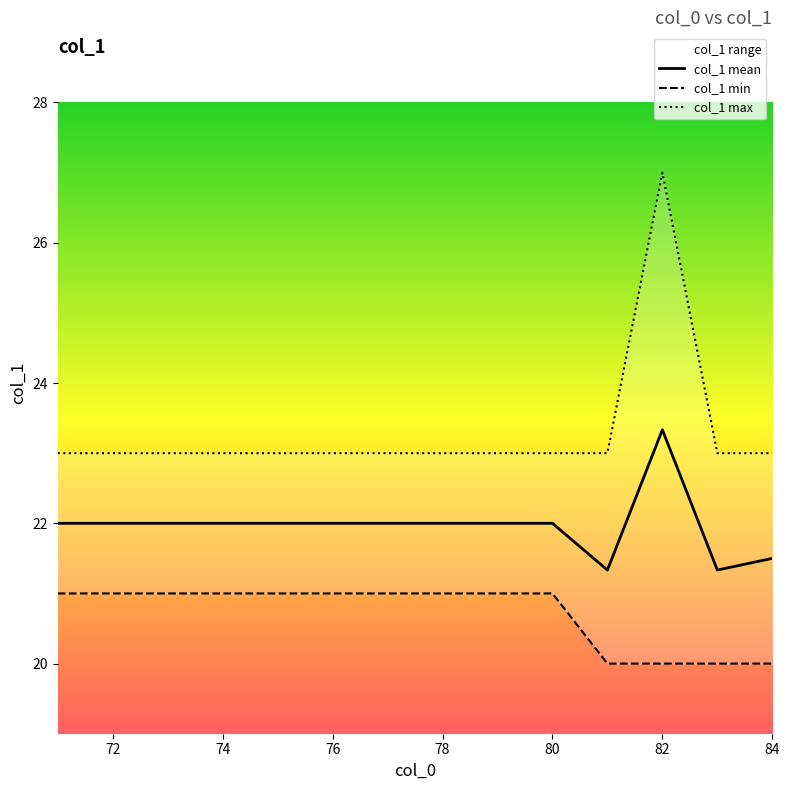

True or false: col_1 max and col_1 min cross at least once.

False